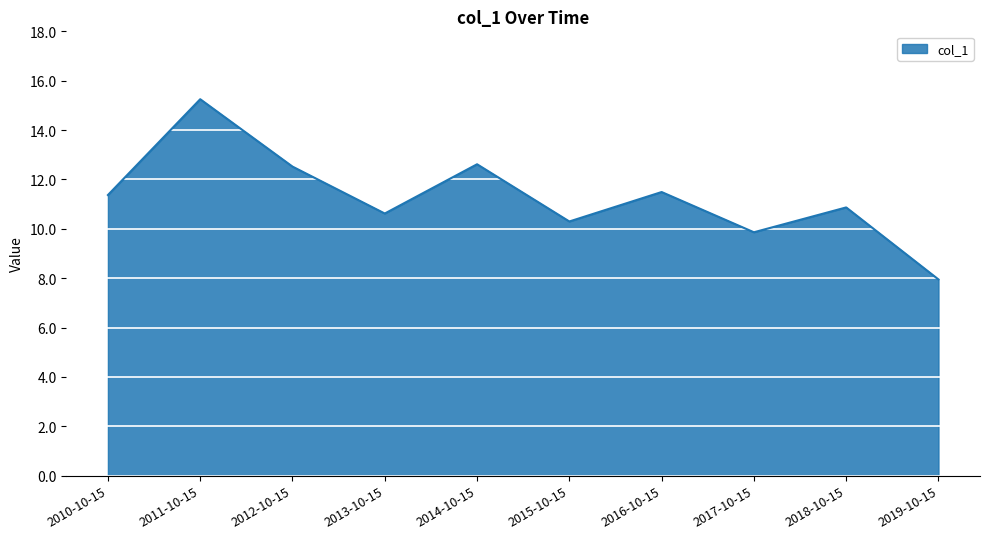

Reading left to right, extract all data points from this chart.

11.4	15.3	12.5	10.6	12.6	10.3	11.5	9.9	10.9	7.9